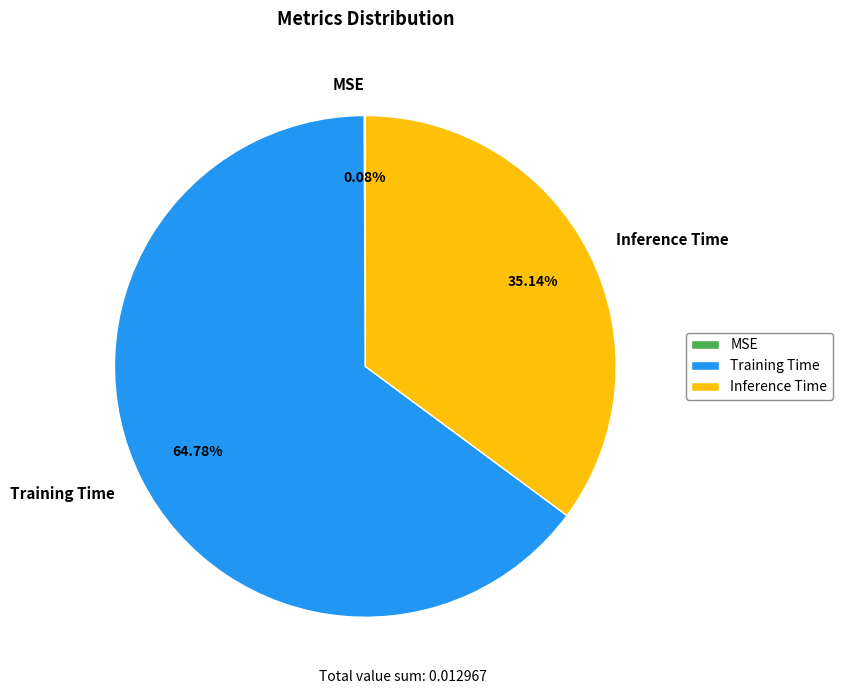

Does any single category account for the majority?

Yes